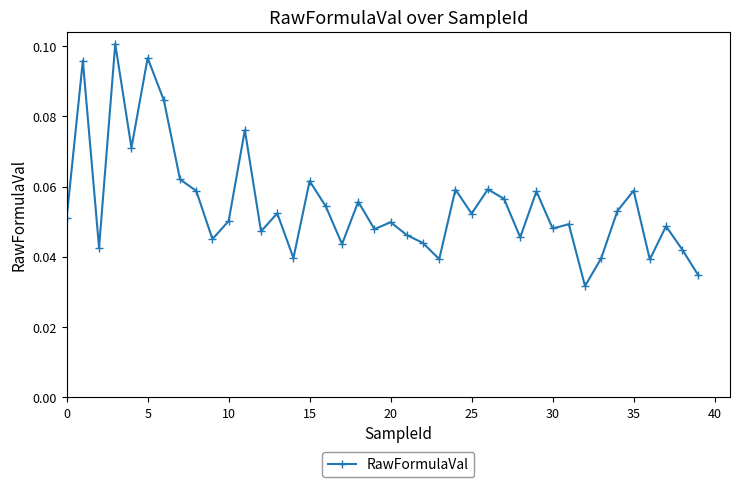

Count the values in the range 0 to 1.

40